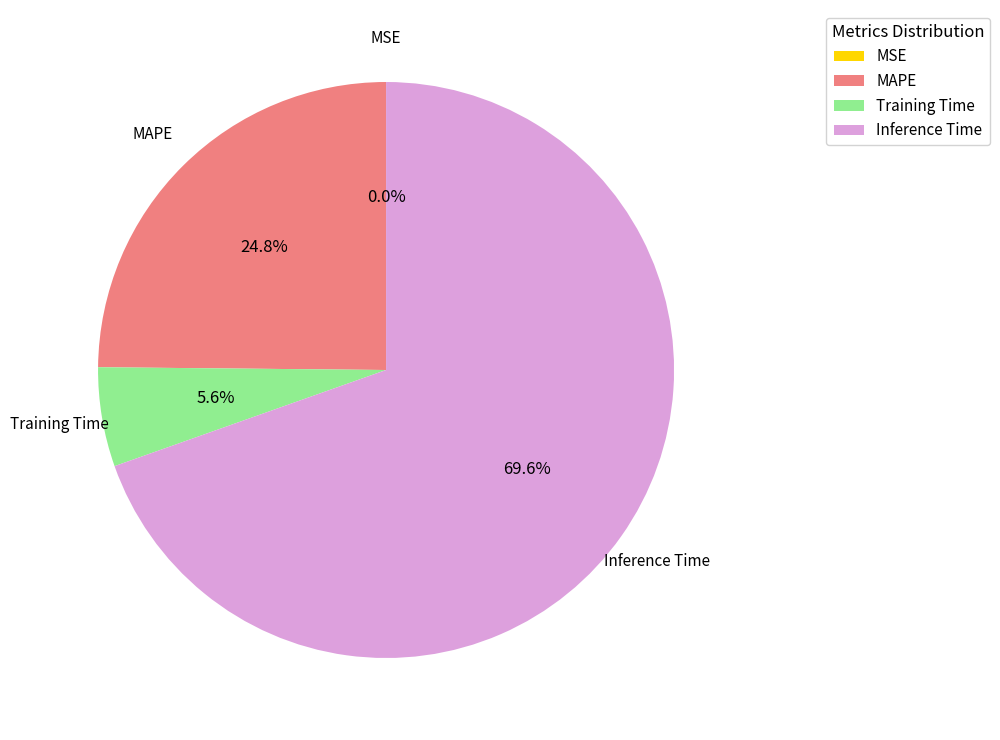

True or false: Training Time accounts for 6% of the total.

True